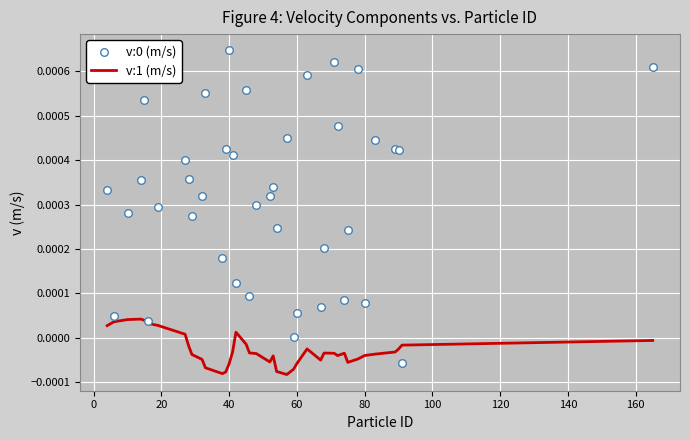

Which series contains the highest Y value?

v:0 (m/s)